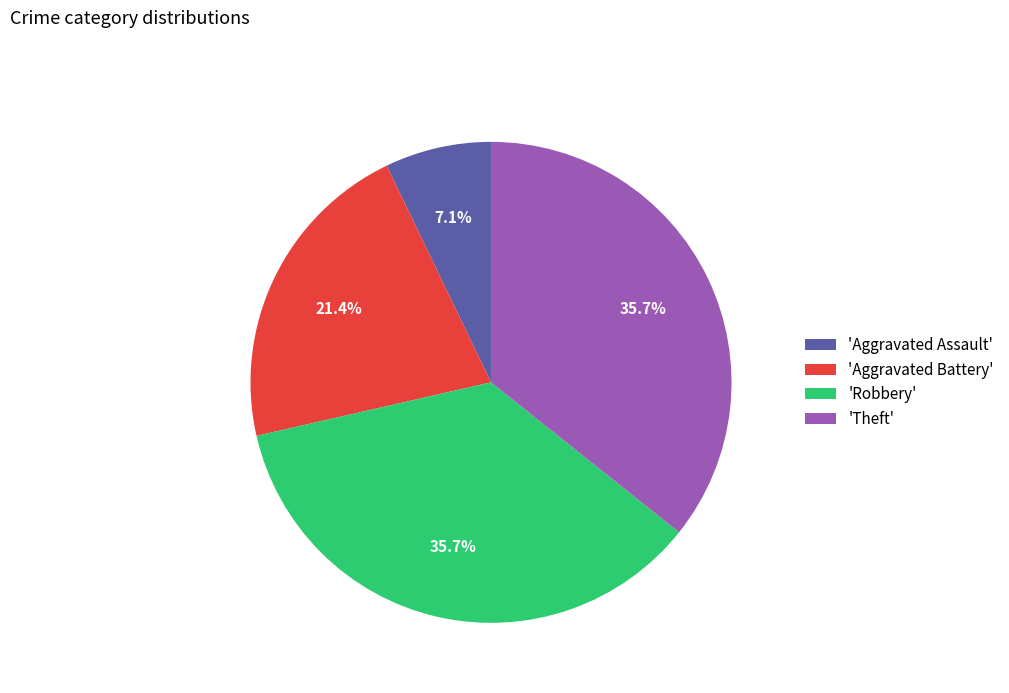

What percentage is NOT represented by 'Theft'?

64.3%